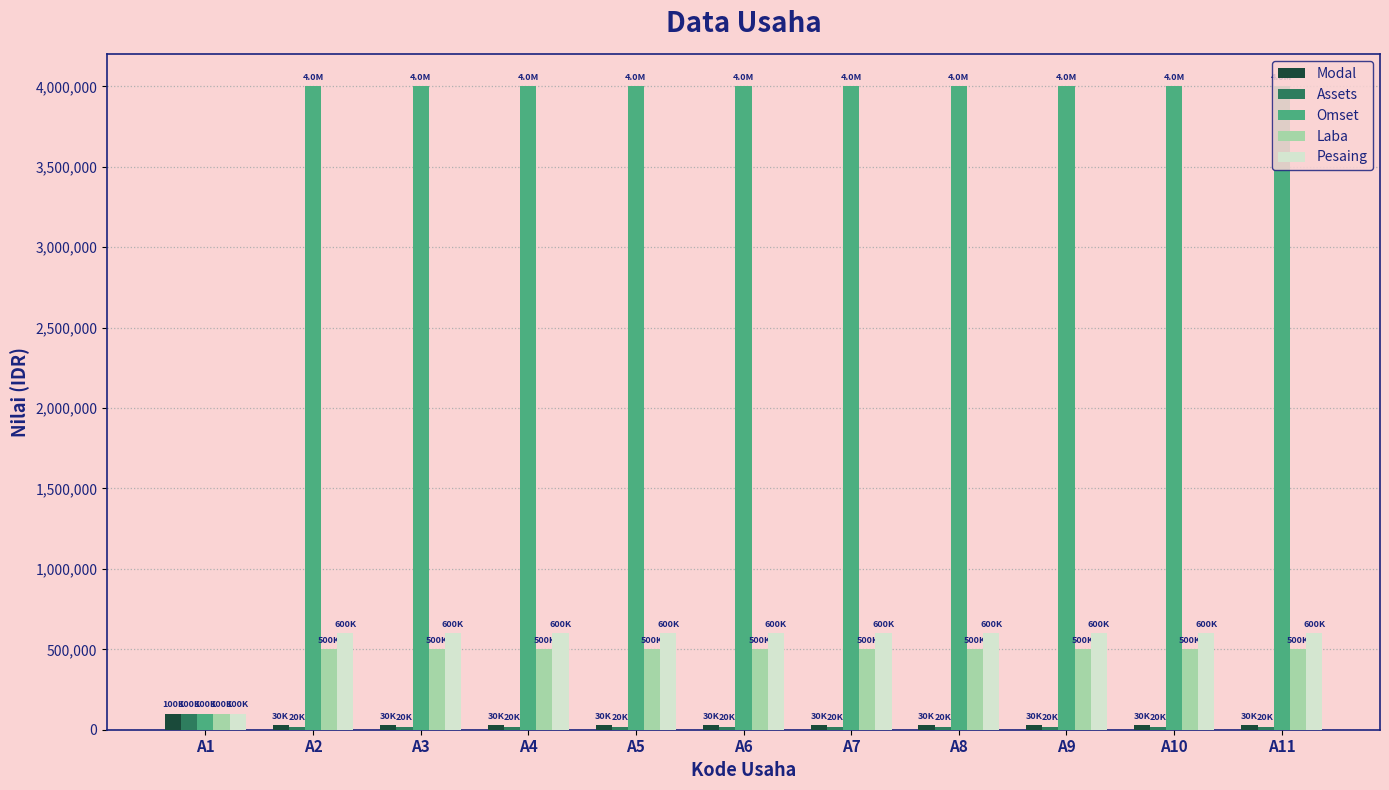

What is the minimum value for Modal?

30000